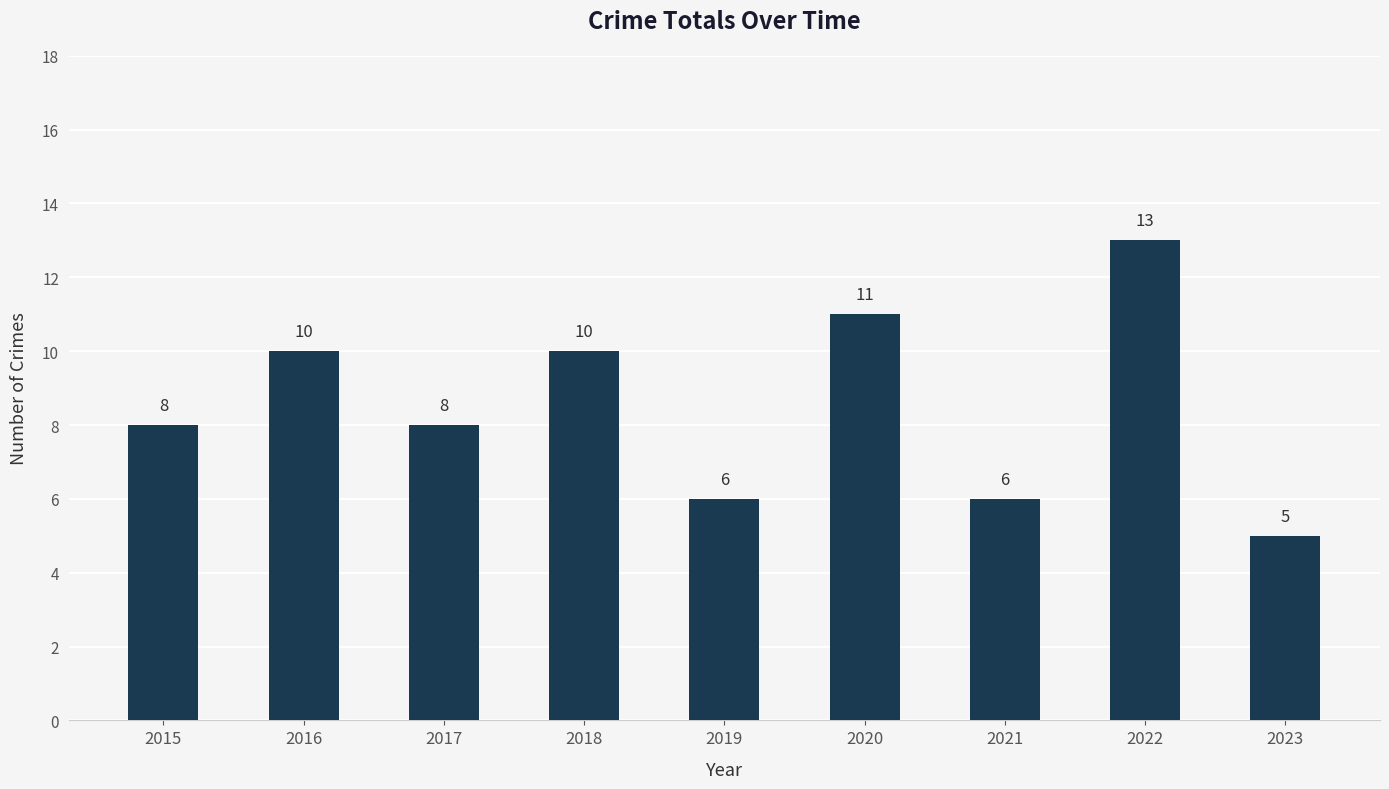

What is the smallest value displayed?

5